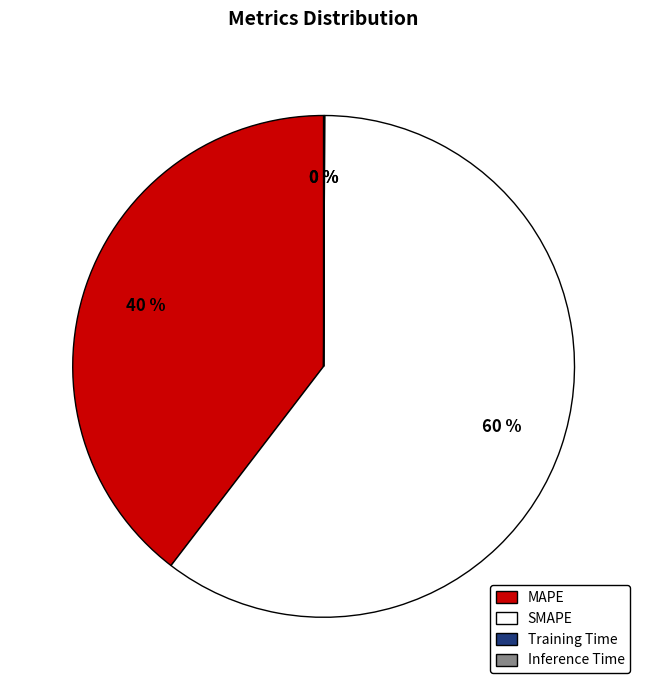

To the nearest percent, what is the average slice percentage?

25%